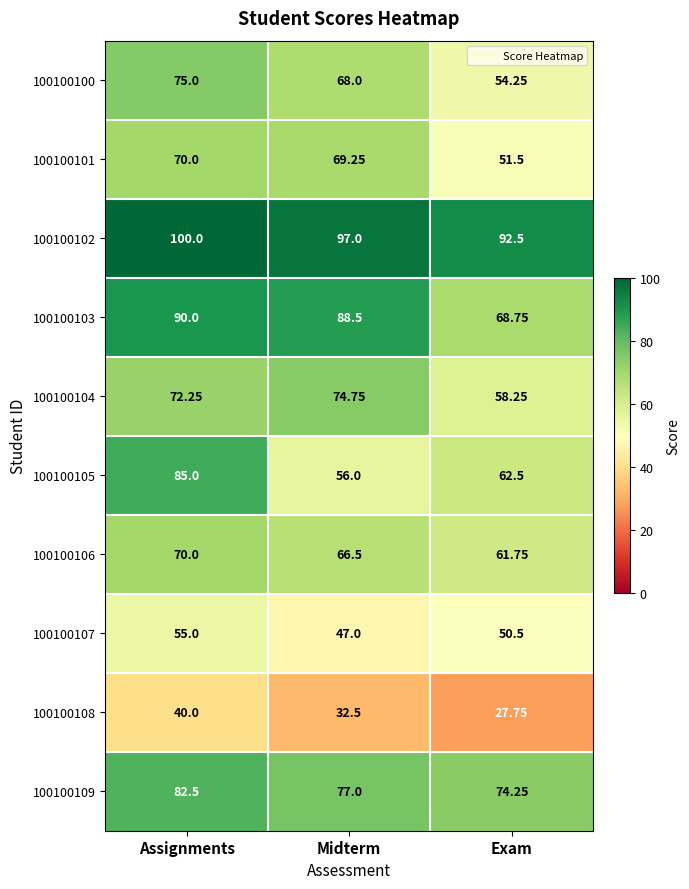

At which category is the sum across all series the highest?

Assignments